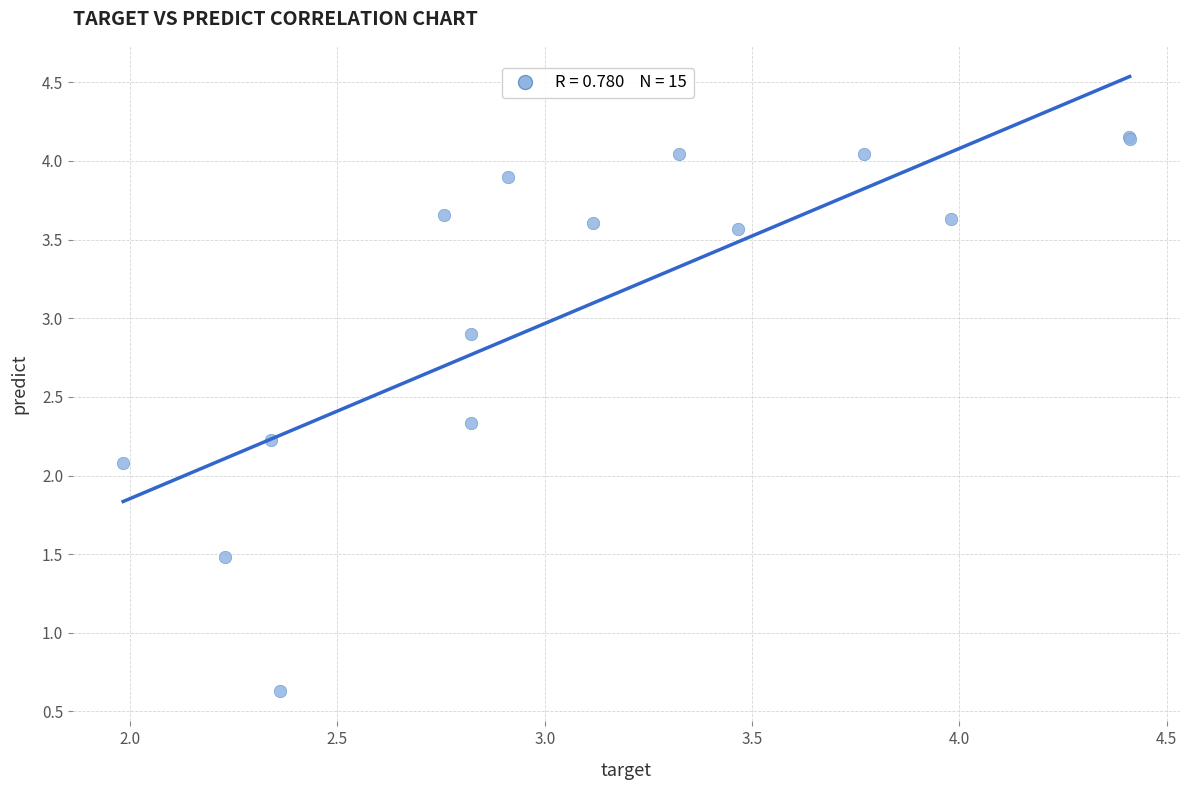

What Y value in the scatter plot is closest to 2?

2.1